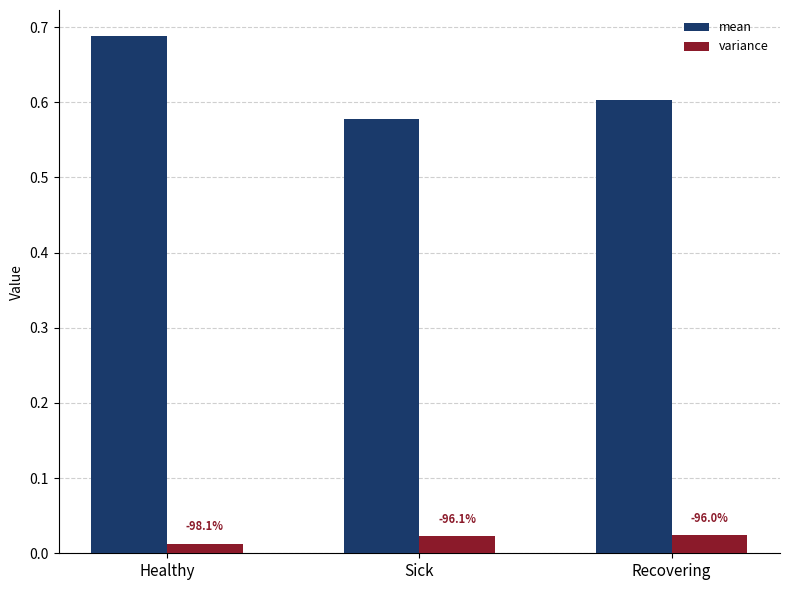

Where is mean nearest to the value 0?

Sick